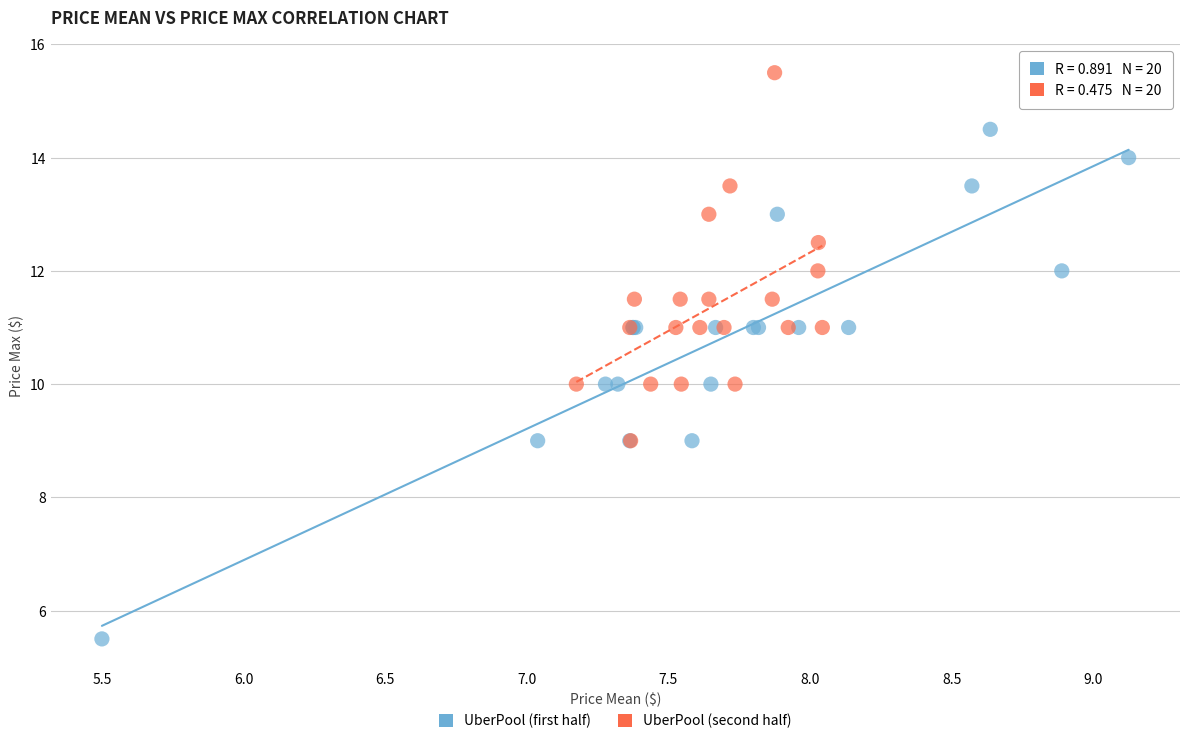

What are all the series names shown in the legend?

UberPool (first half), UberPool (second half)